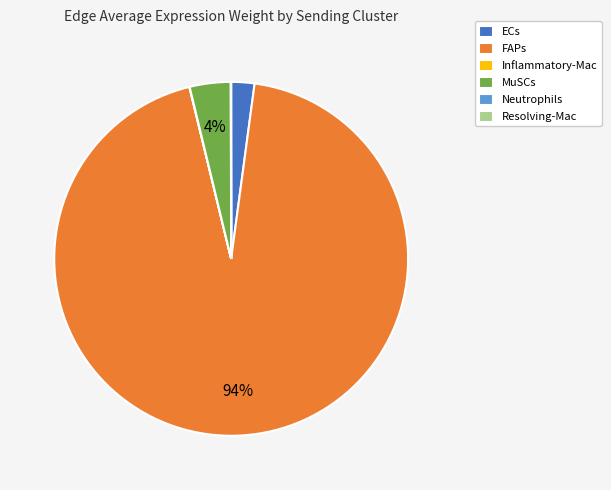

Which category accounts for the majority?

FAPs